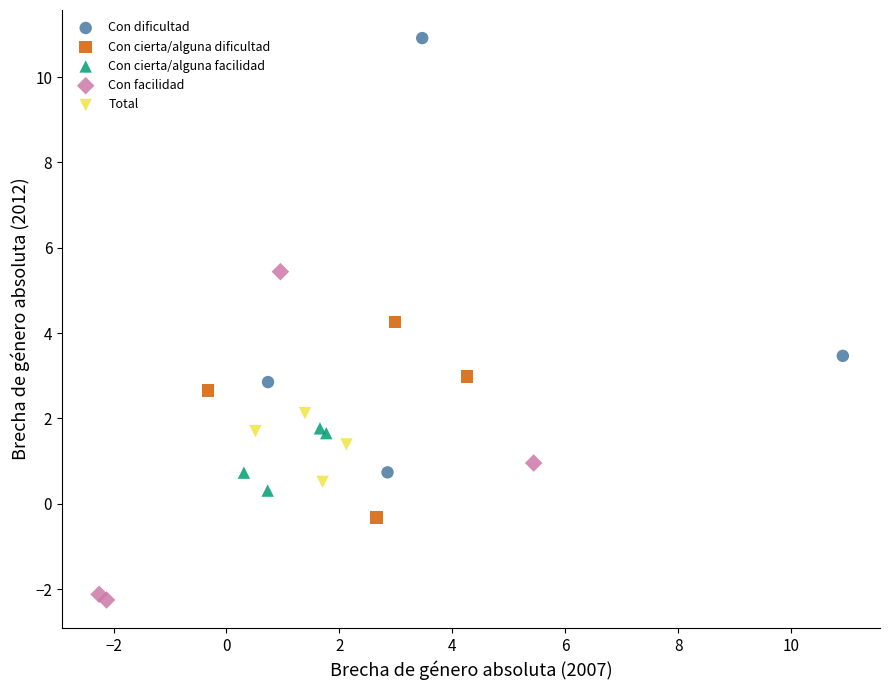

Which series has the largest Y range (max minus min)?

Con dificultad